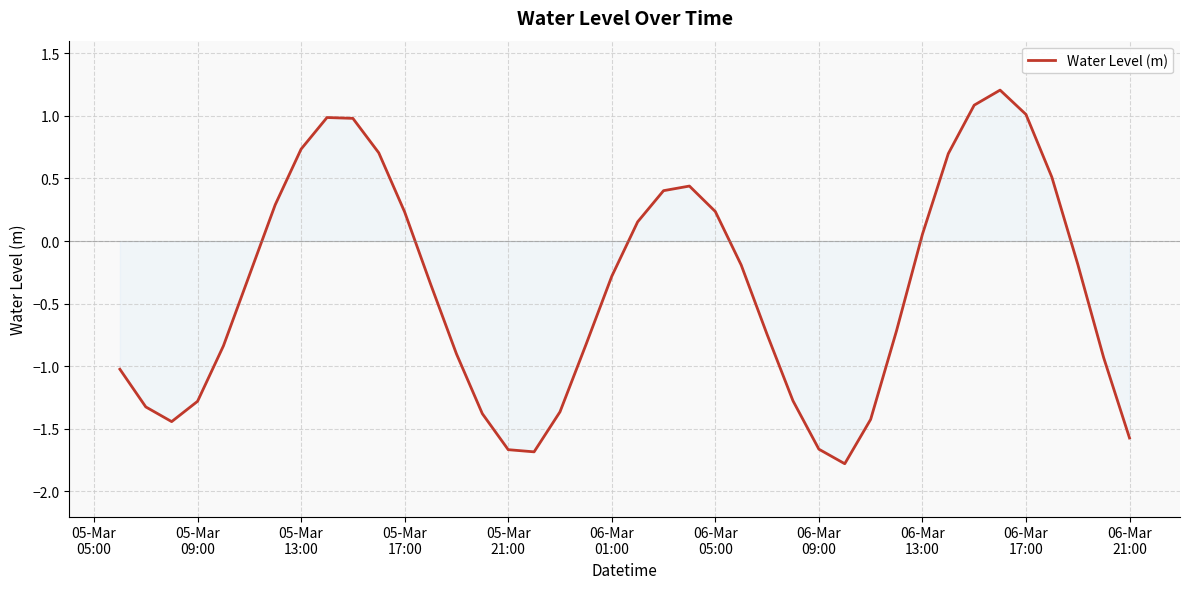

What is the difference between the maximum and minimum values?

3.0